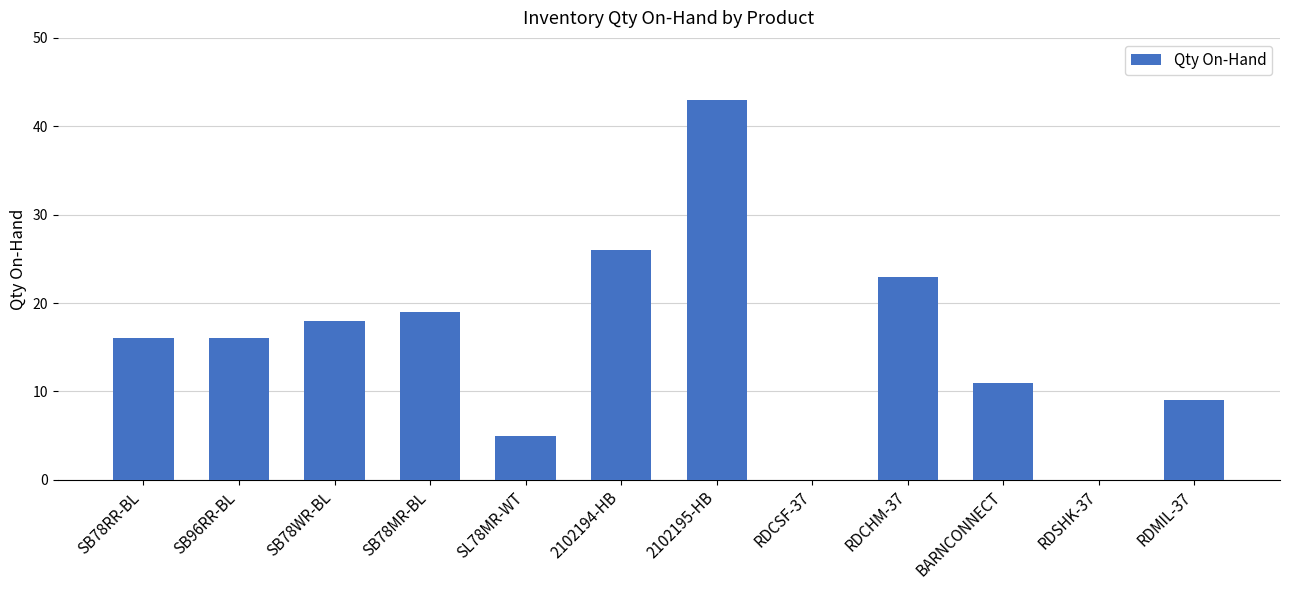

How many distinct data groups are displayed?

1